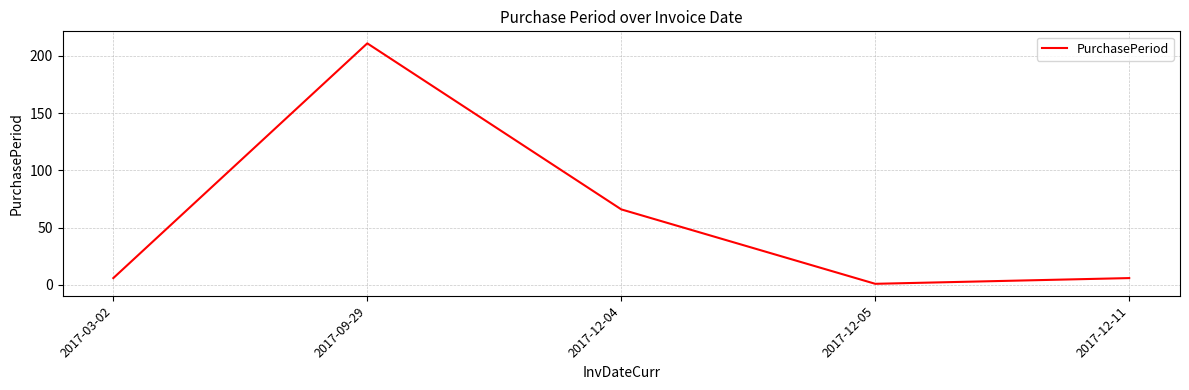

The value at 2017-12-04 is 23. True or false?

False